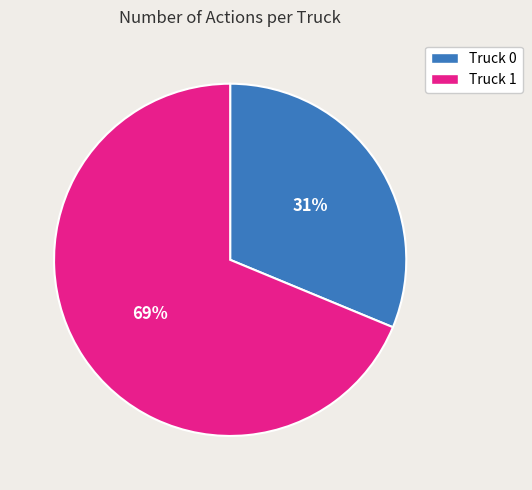

Which slice is the smallest?

Truck 0